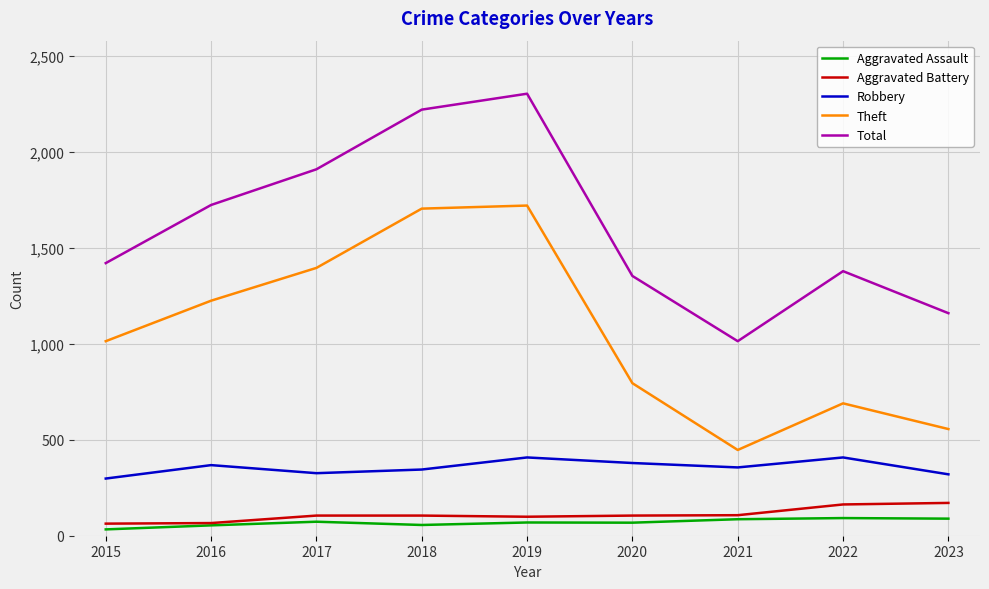

What is the spread (max minus min) of values at 2020?

1286